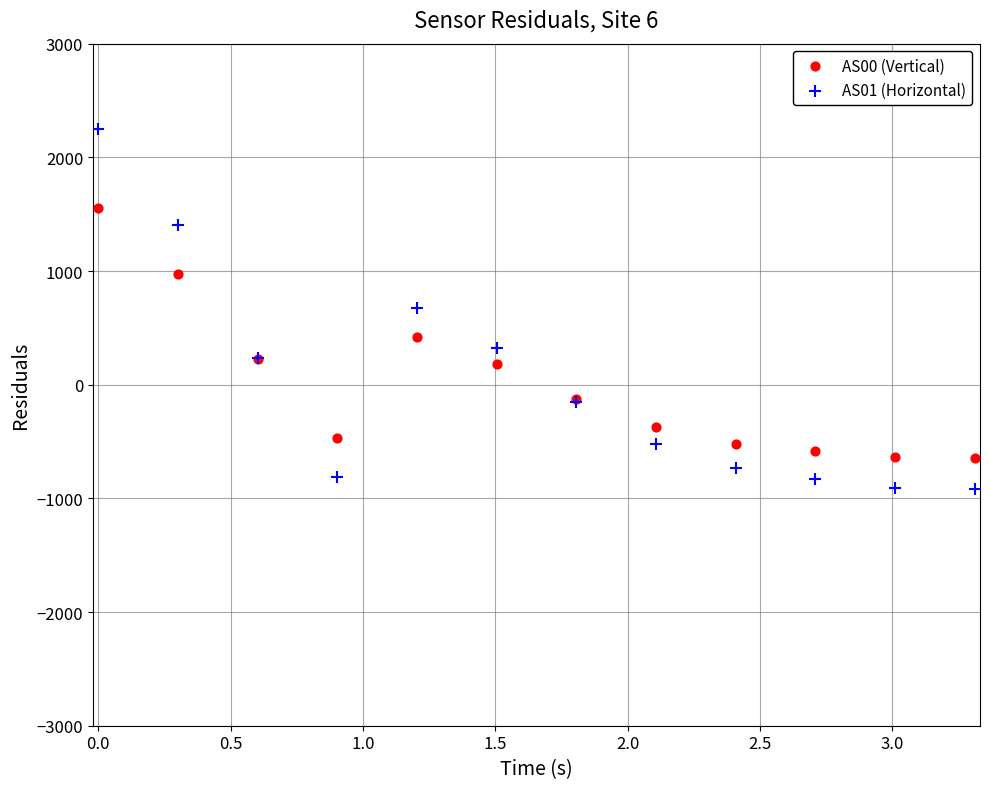

What is the X range (max minus min) for the scatter plot?

3.3